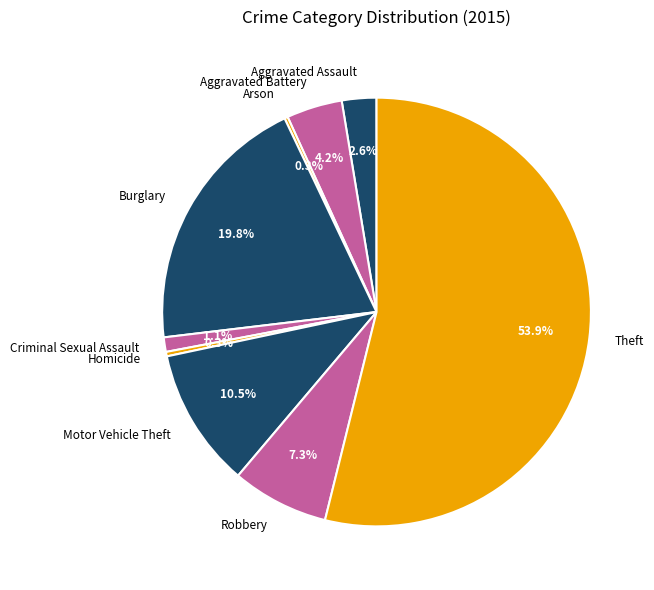

Approximately how many times larger is the value at Aggravated Battery compared to Motor Vehicle Theft?

0.4